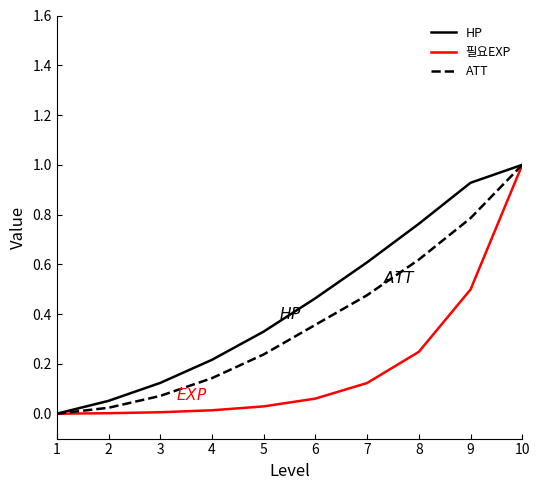

Which series changed the most between 8 and 9?

필요EXP